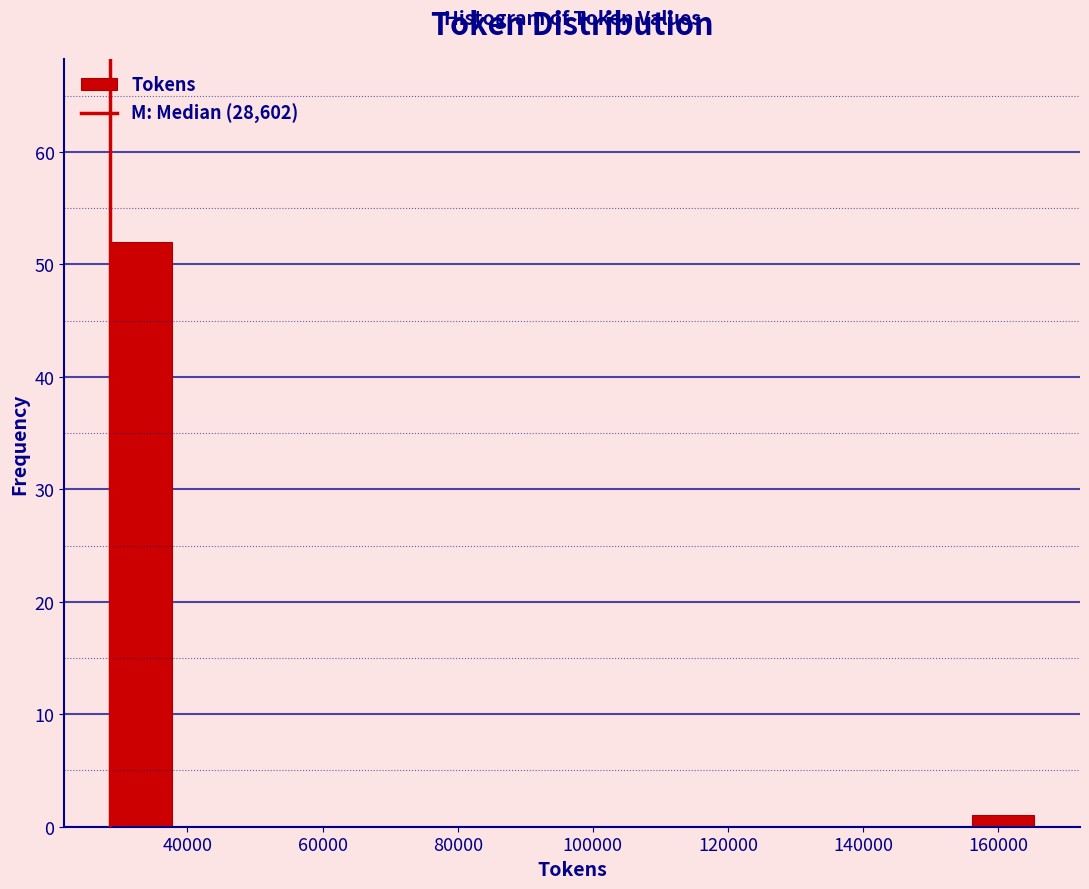

Over which range of the x-axis is the bar tallest?

28000 to 38000